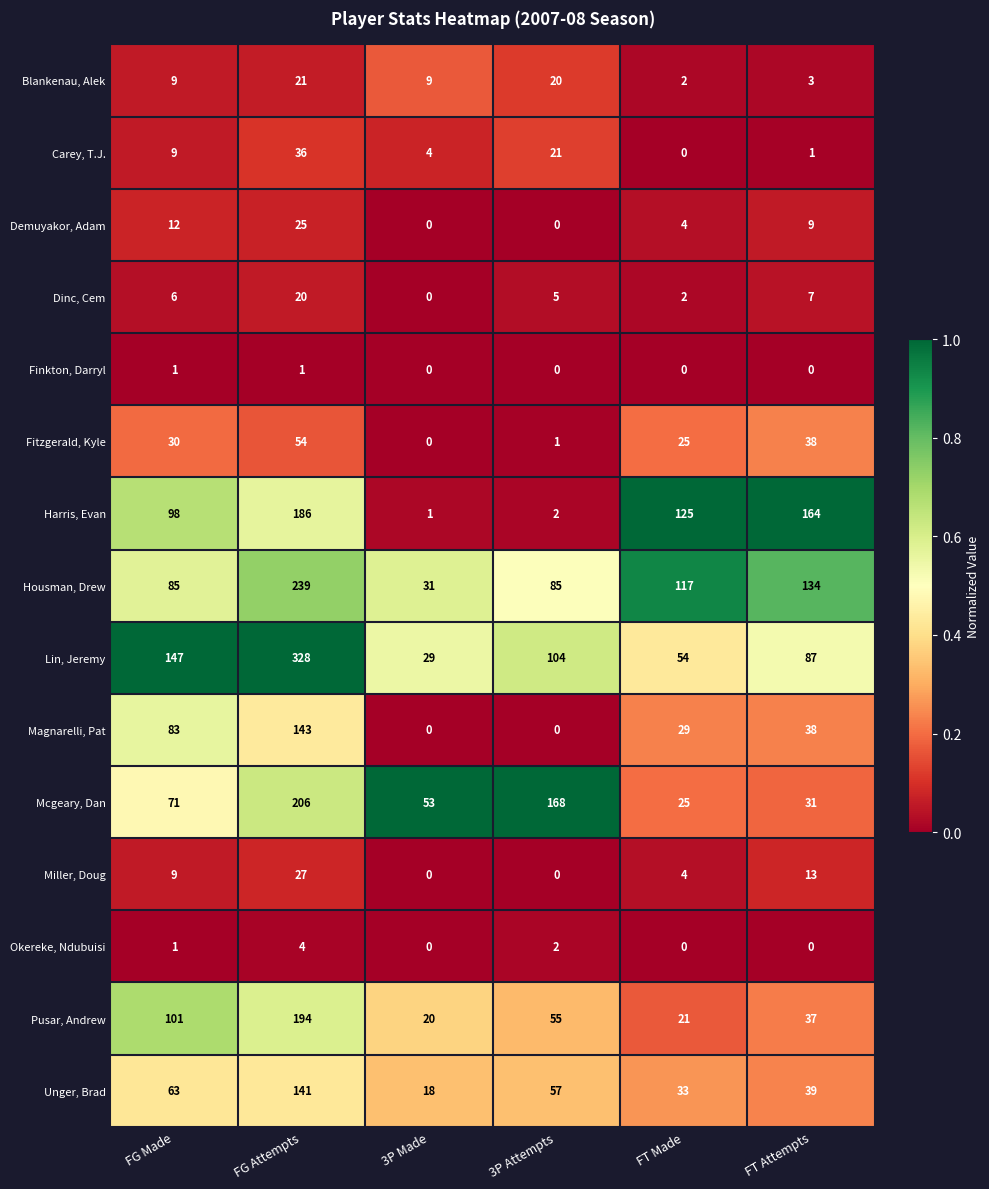

The Mcgeary, Dan series shows 168 at 3P Attempts. True or false?

True